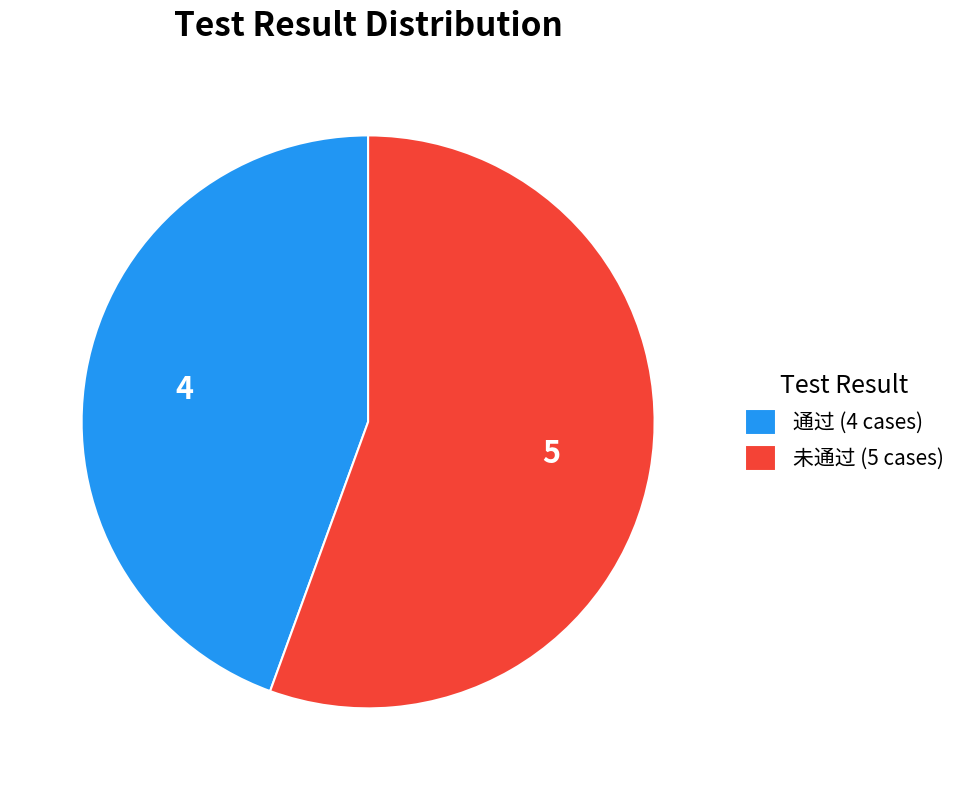

Does any single category account for the majority?

Yes